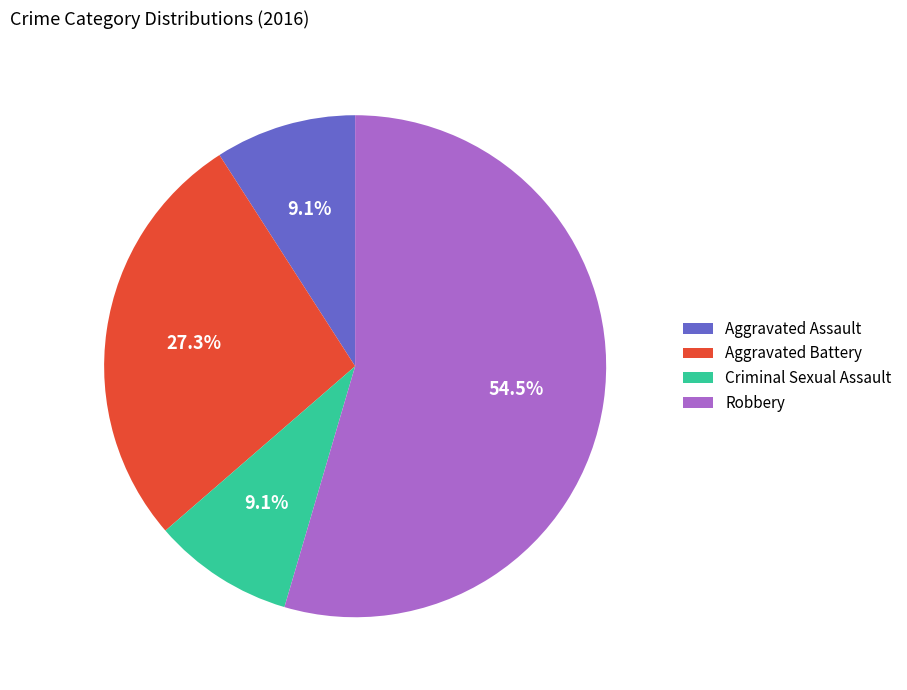

How many segments does this pie chart have?

4